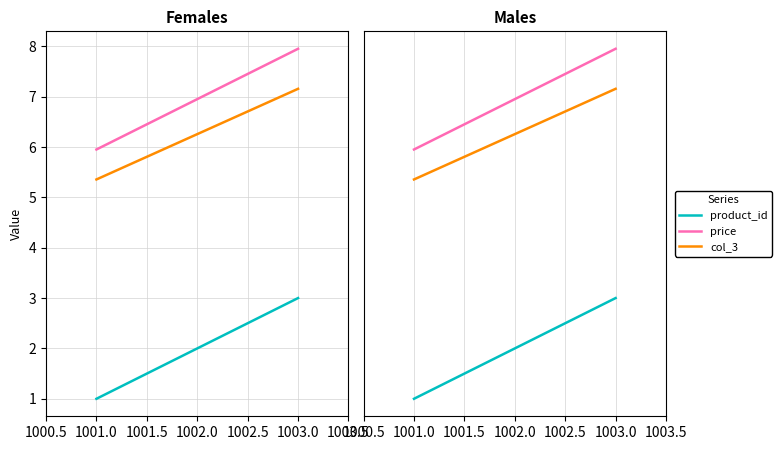

What is the maximum value for product_id?

3.0